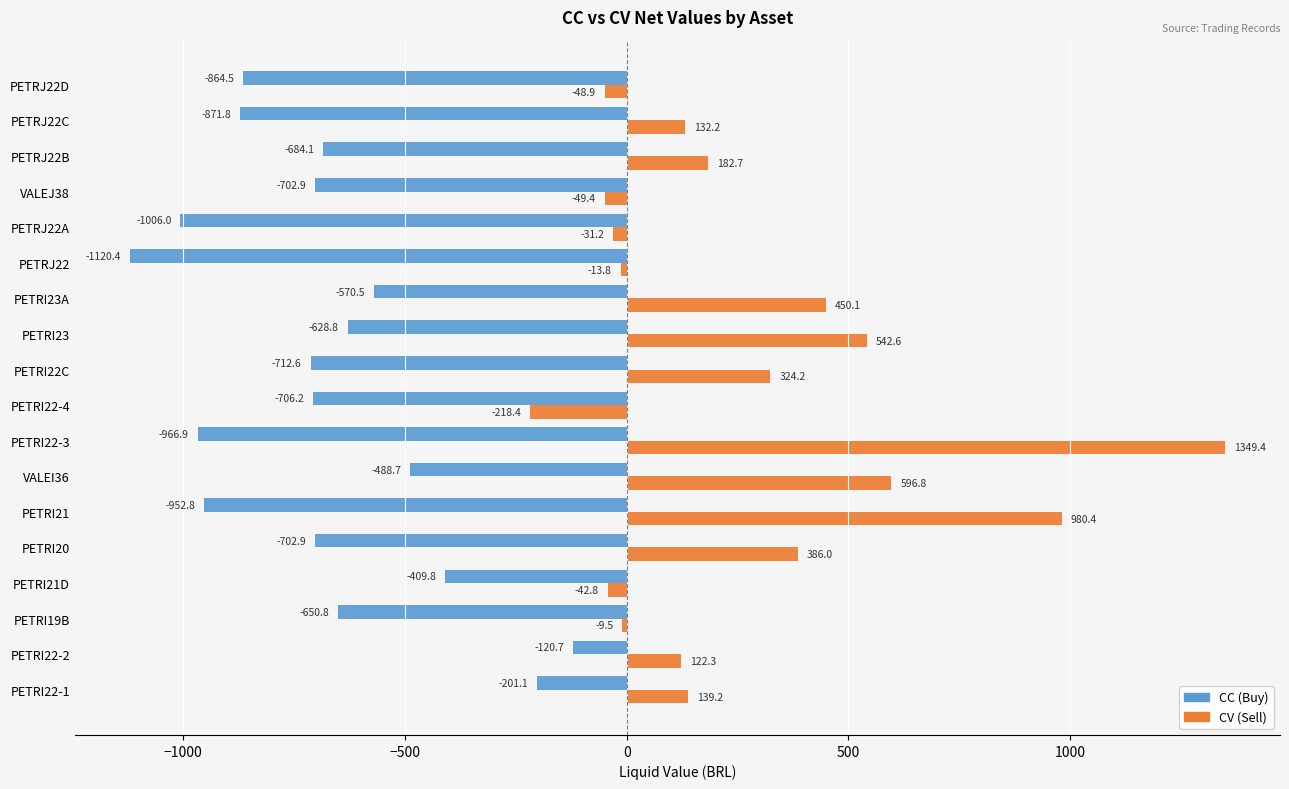

How many values in the CC (Buy) series exceed -702?

8